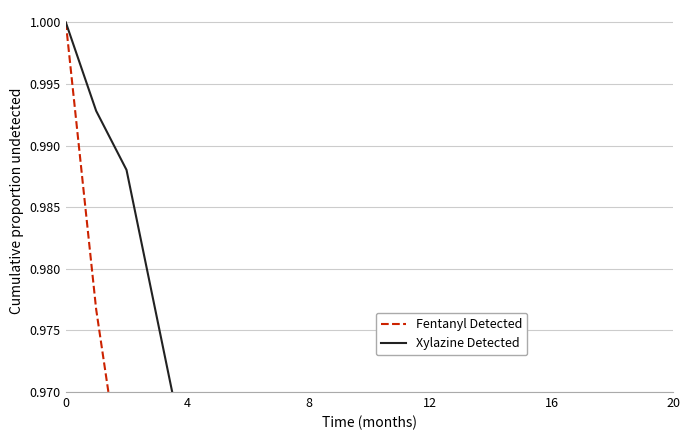

True or false: Xylazine Detected and Fentanyl Detected intersect in this chart.

False